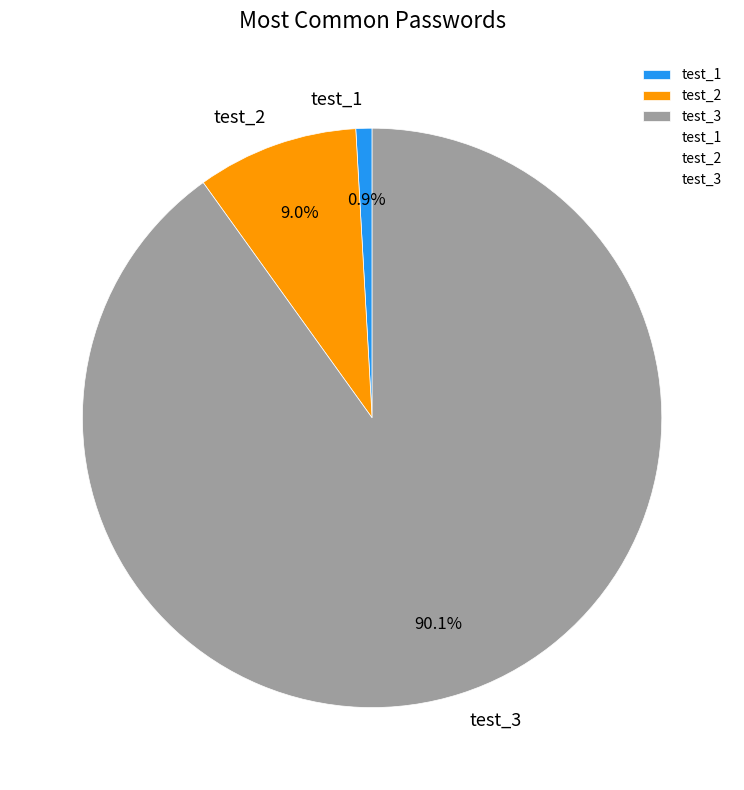

Is there a majority slice in this chart?

Yes